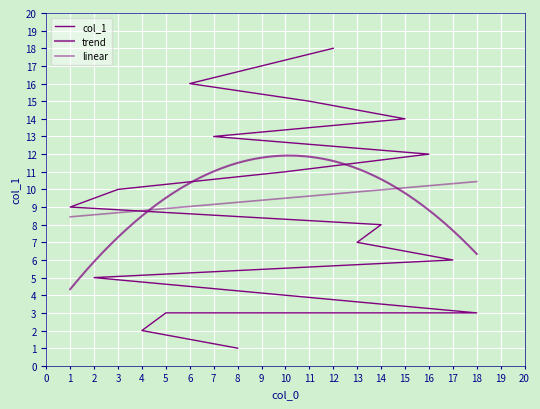

How many values are below 10?

9